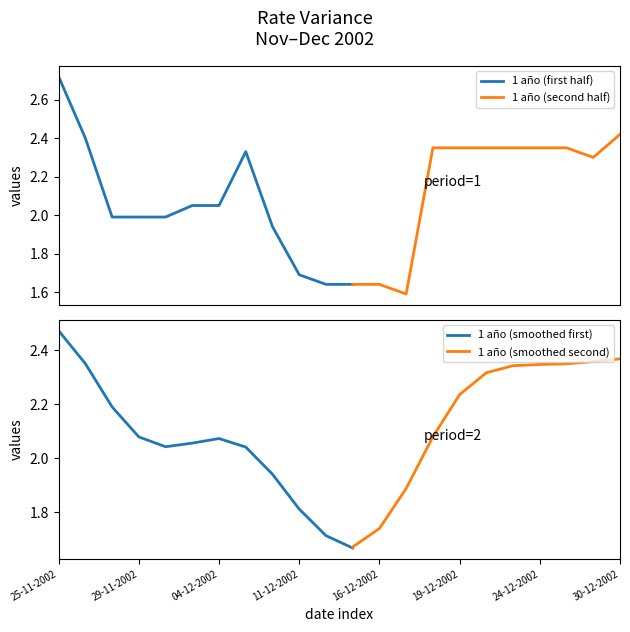

What is the ratio of the value at 03-12-2002 to the value at 26-12-2002?

0.9